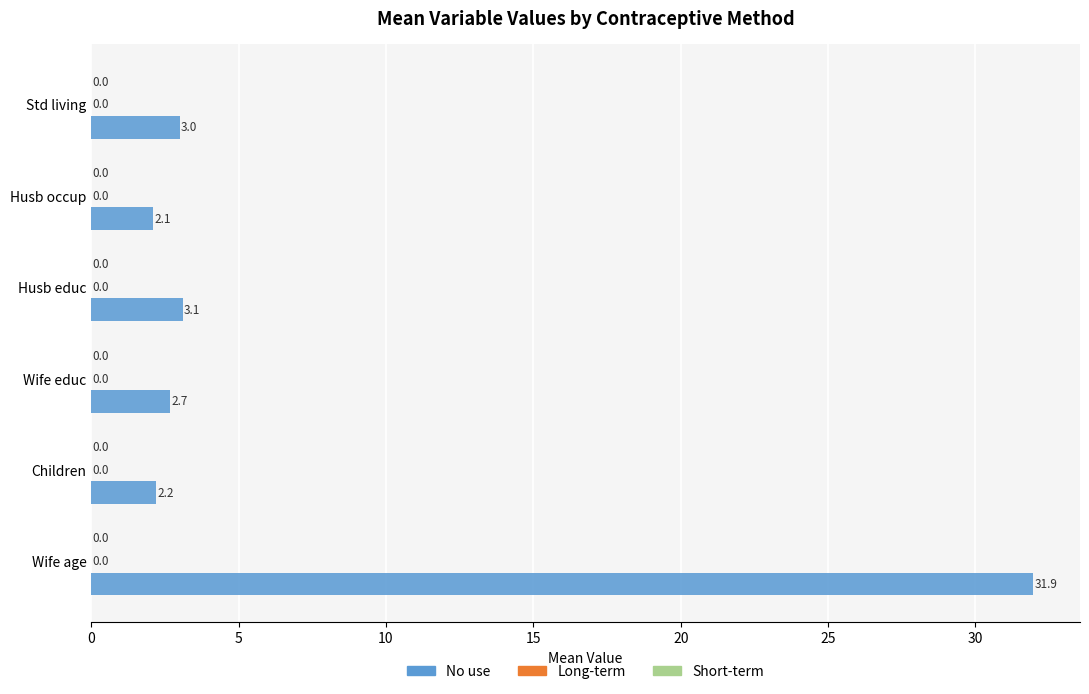

How many bars are there in total?

6